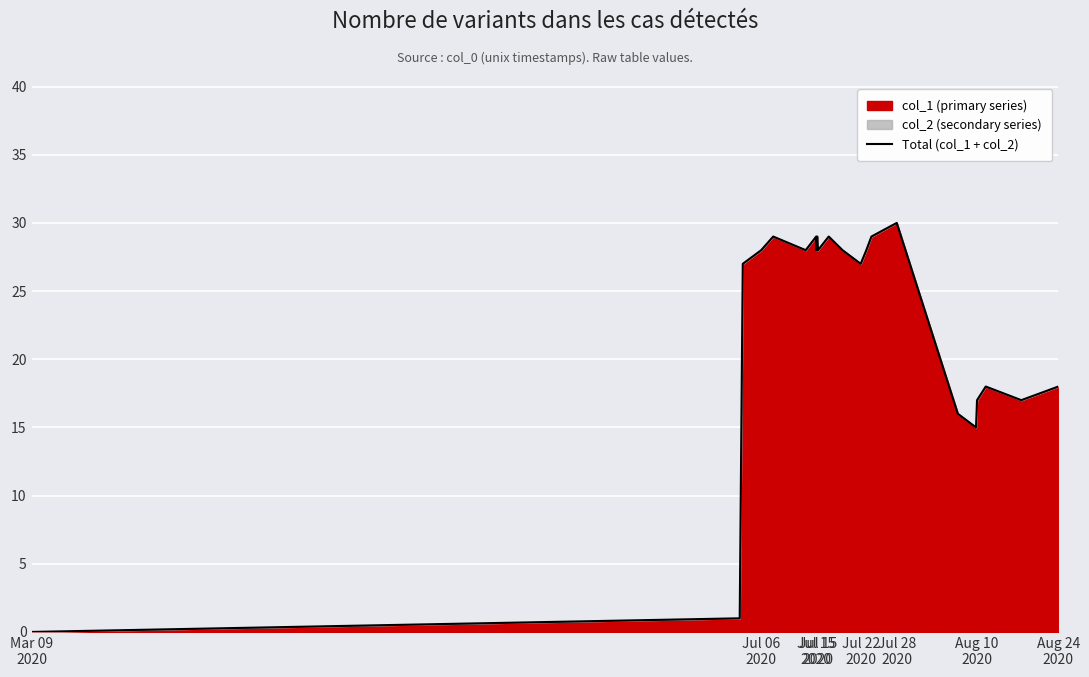

How many lines are shown in the chart?

1